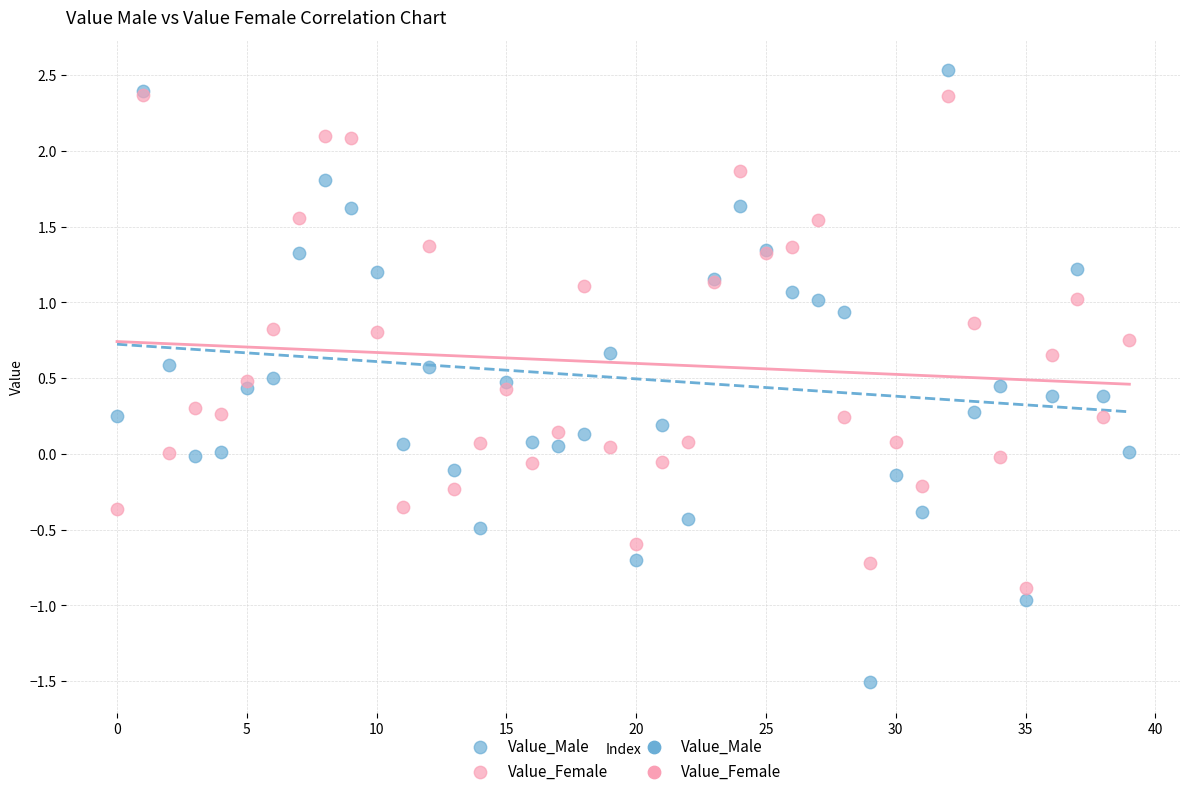

Which series reaches the minimum Y coordinate?

Value_Male